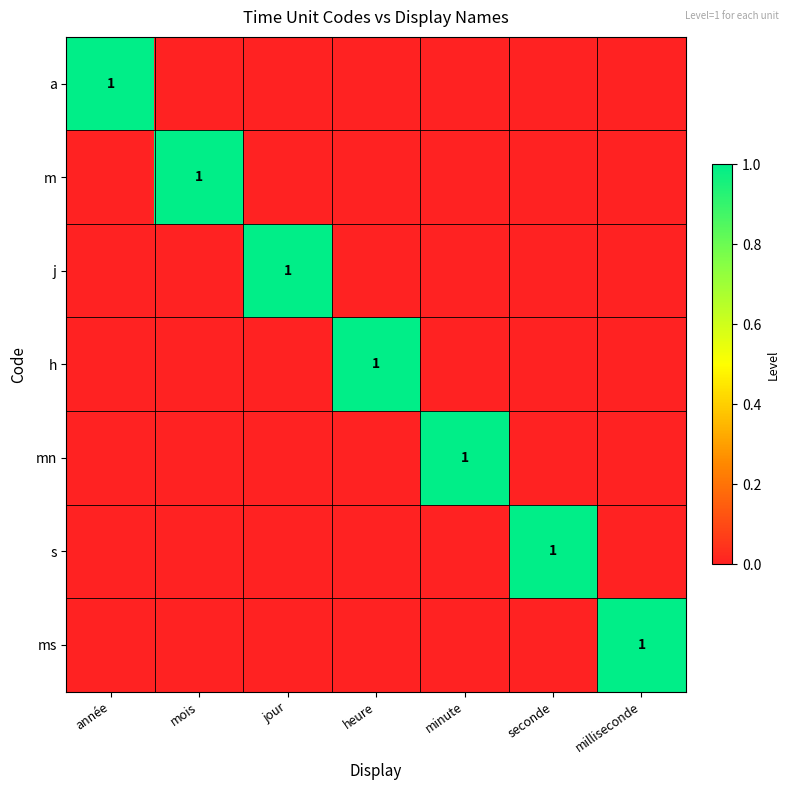

The mn series shows 0 at minute. True or false?

False